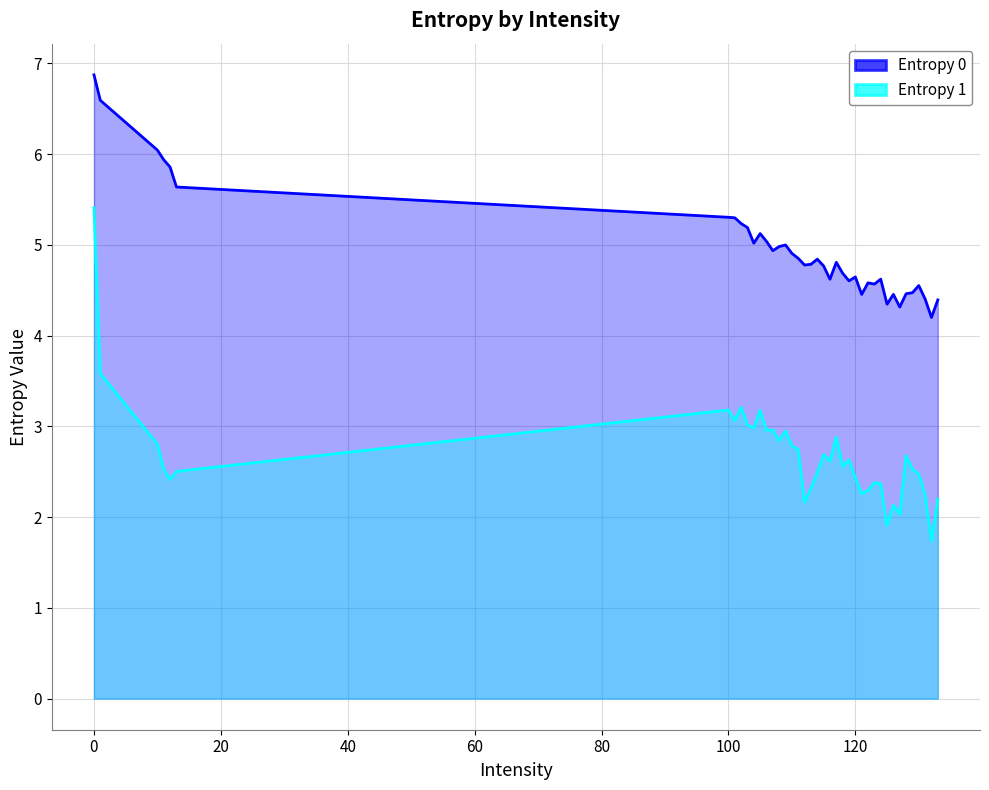

True or false: Entropy 0 and Entropy 1 cross at least once.

False